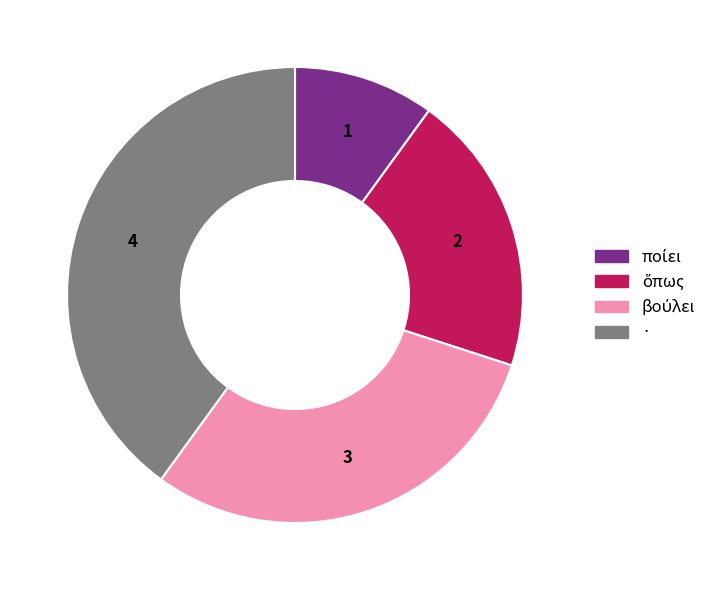

Is there a majority slice in this chart?

No